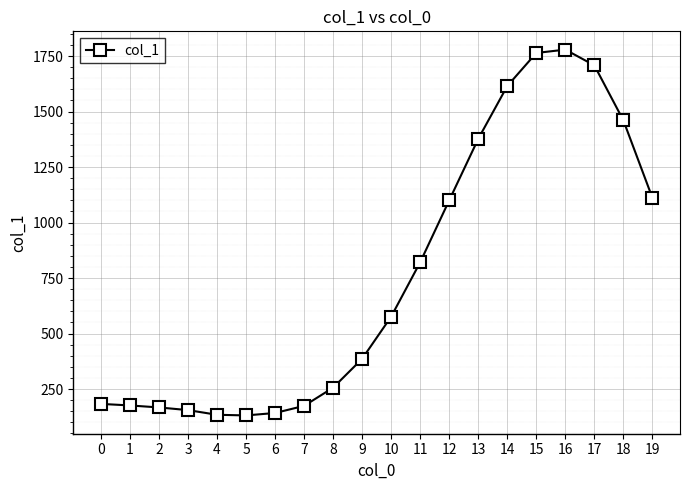

What is the difference between the maximum and minimum values?

1648